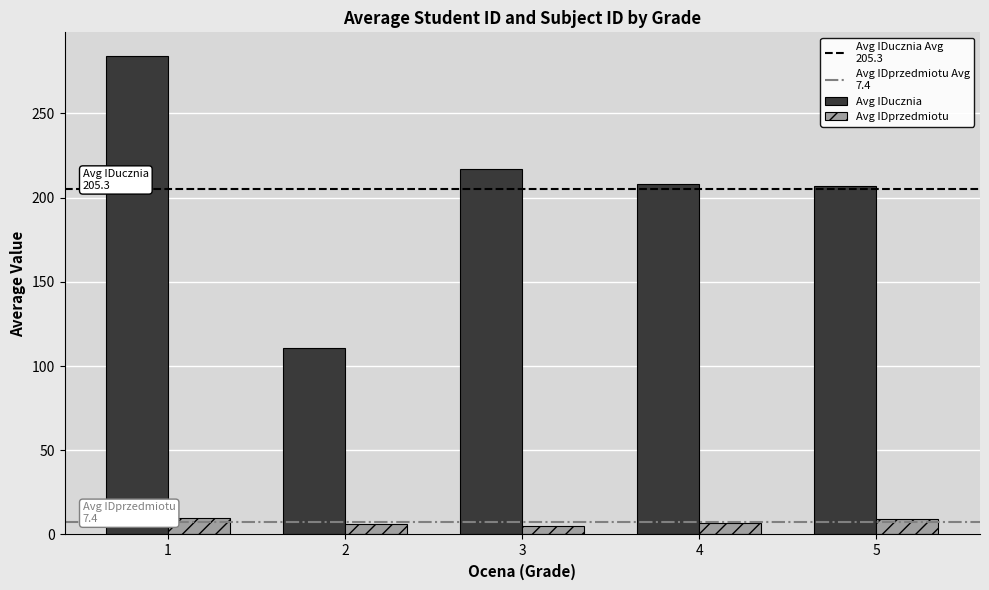

List the series in order of their overall mean, lowest first.

Avg IDprzedmiotu, Avg IDucznia